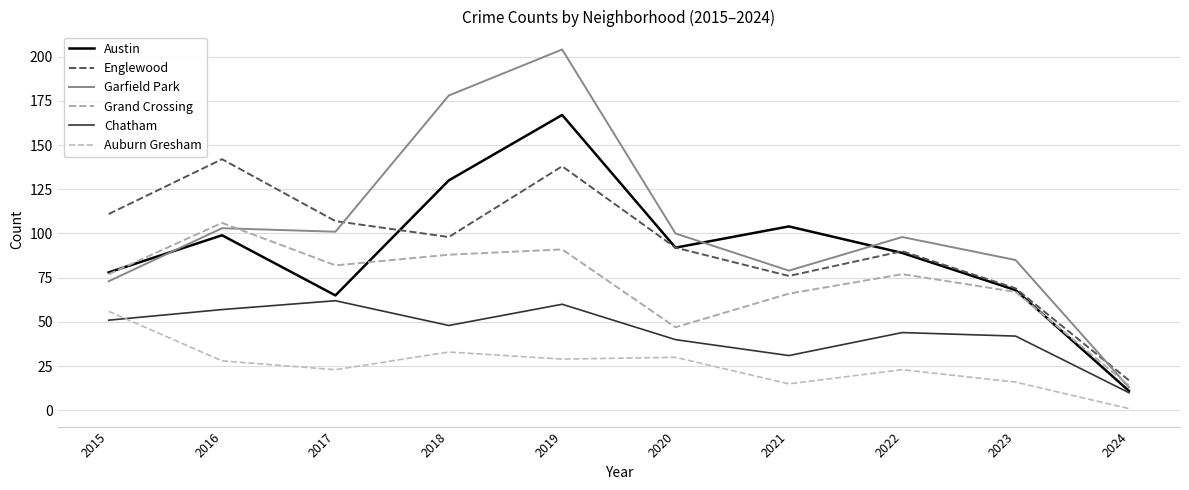

Count the number of data series in this chart.

6